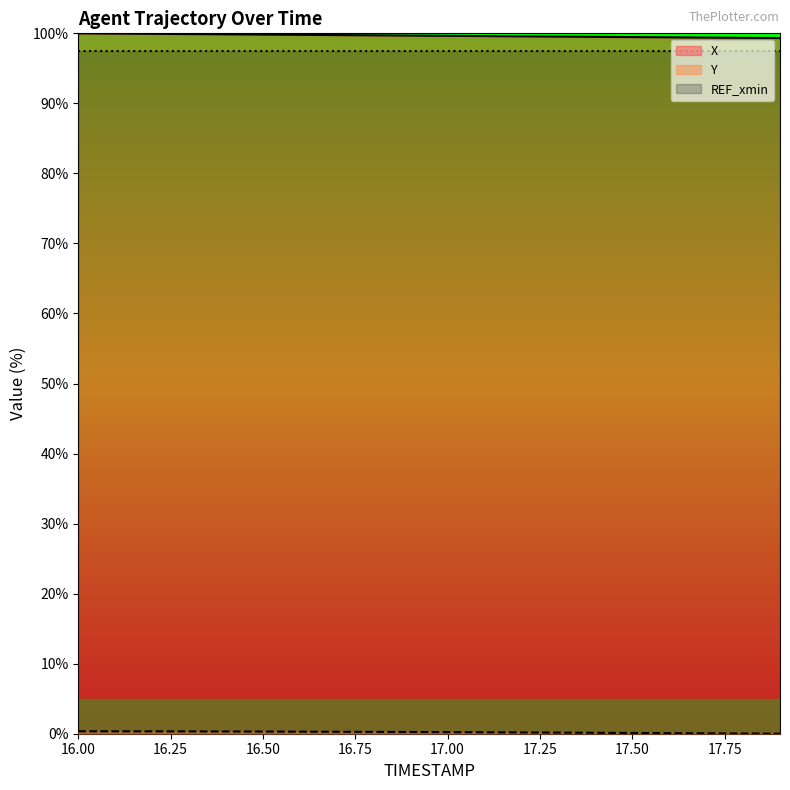

Is it true that Y equals 0.5 at 16.7?

False